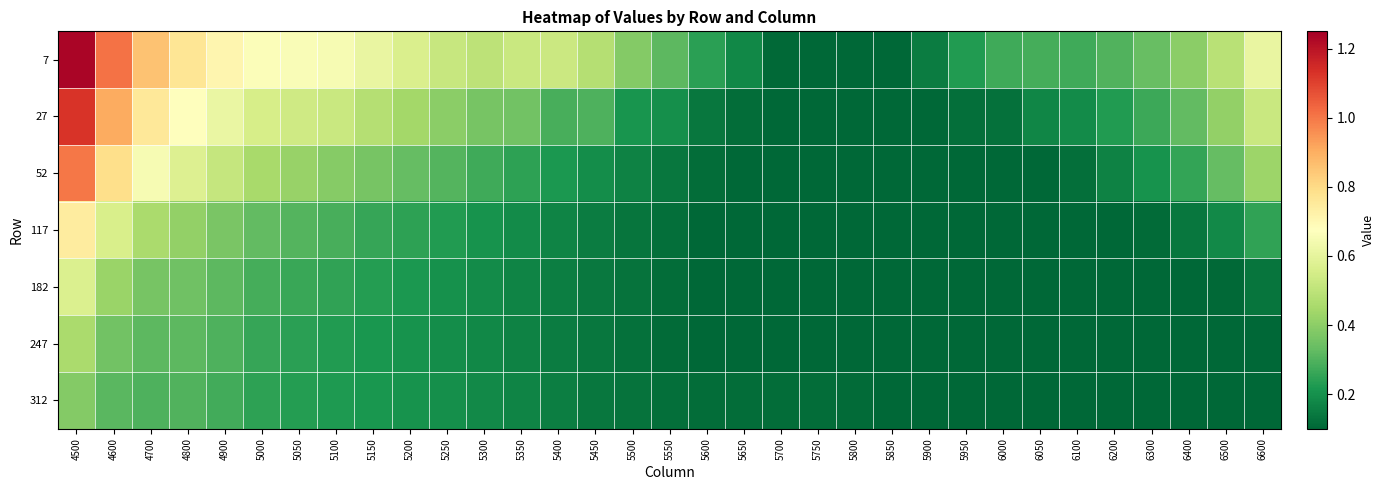

What is the total value across all series at 5200?

2.2